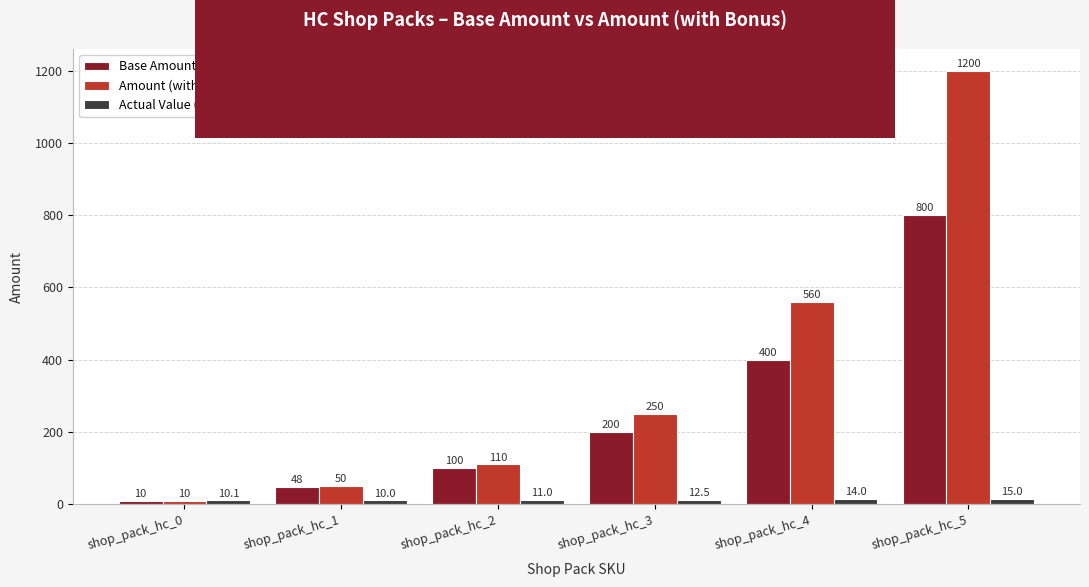

List the series in order of their overall mean, lowest first.

Actual Value (HC per $), Base Amount, Amount (with bonus)